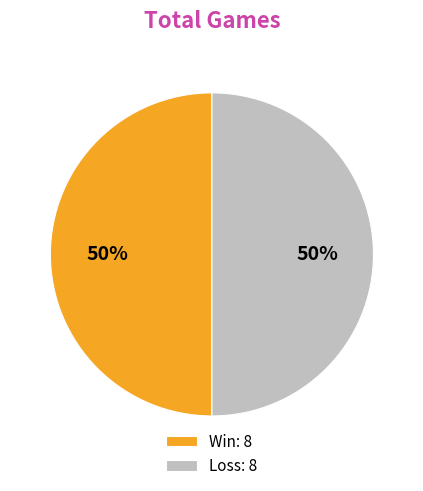

True or false: Win: 8 accounts for 59% of the total.

False